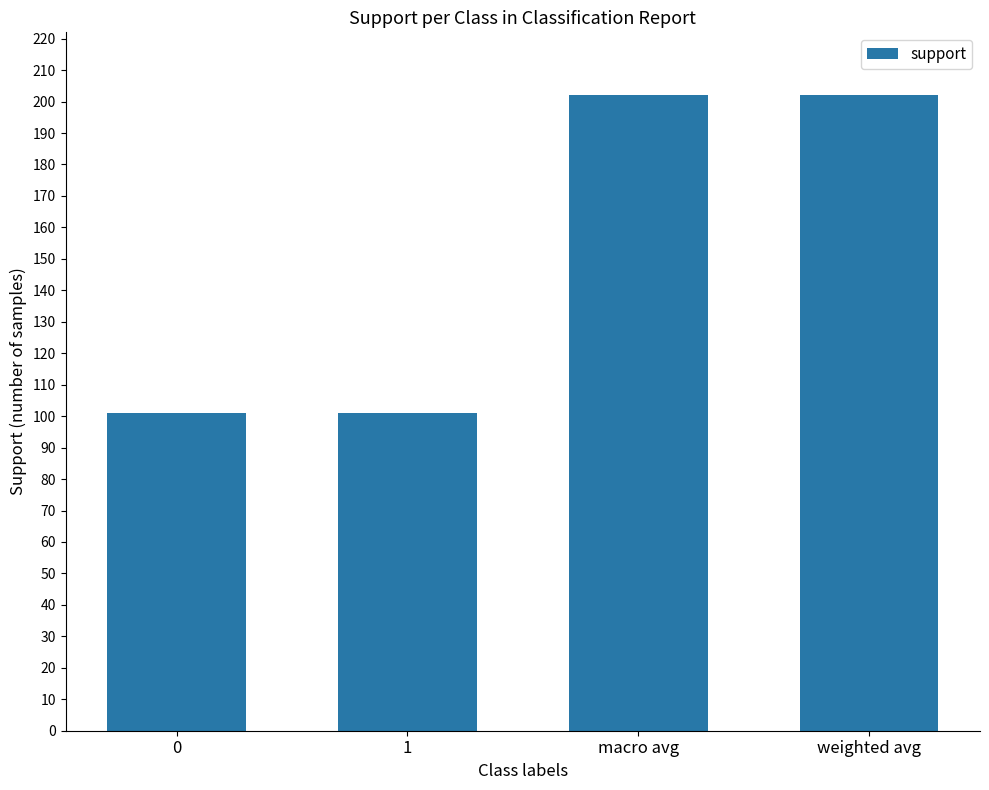

What is the greatest value displayed?

202